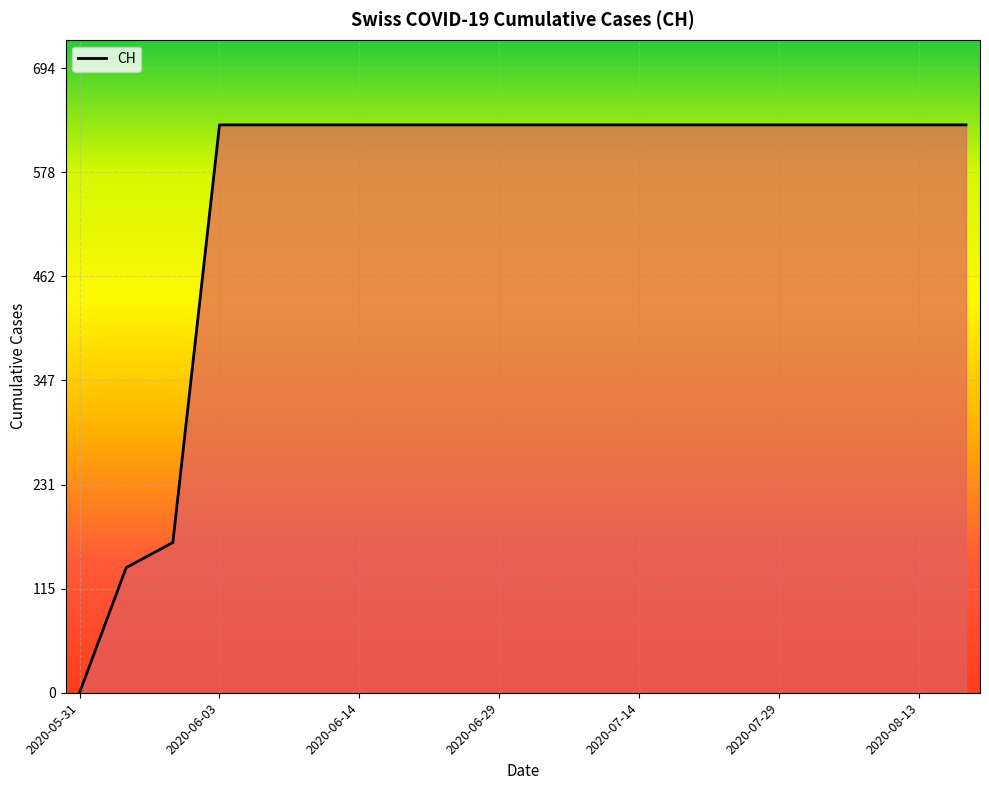

What is the difference between the maximum and minimum values?

631